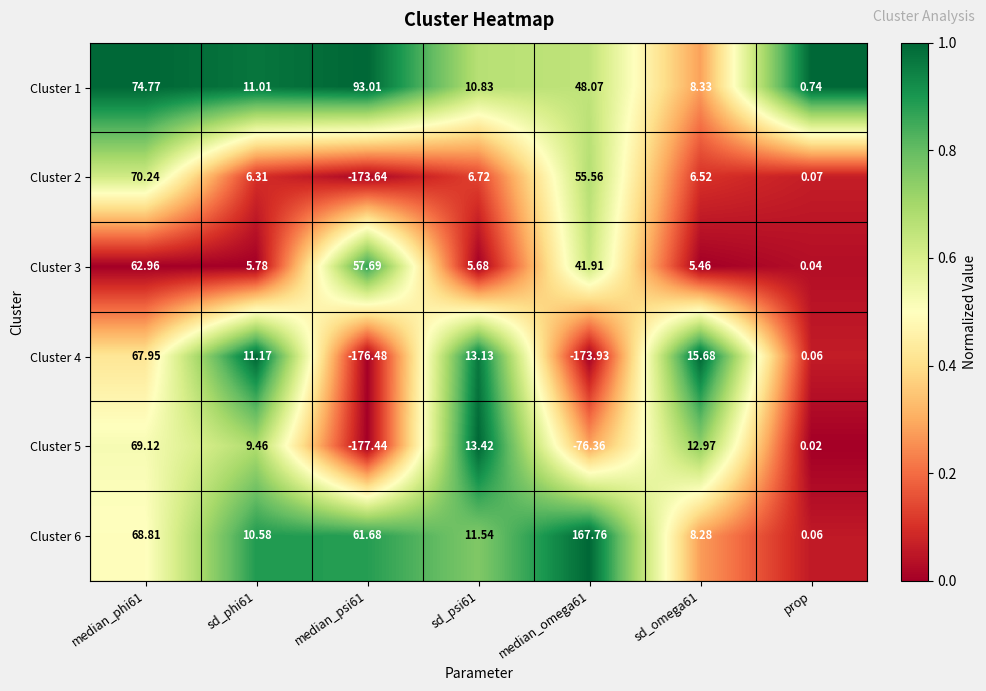

Which series changed the most between median_phi61 and sd_omega61?

Cluster 1